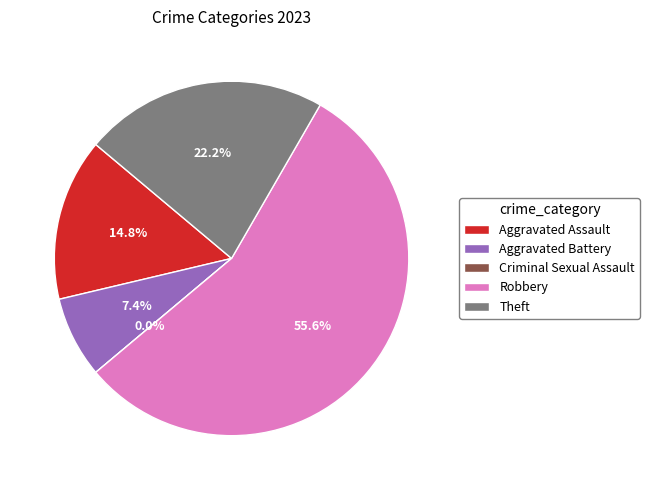

What percentage is the Theft slice, to the nearest percent?

22%